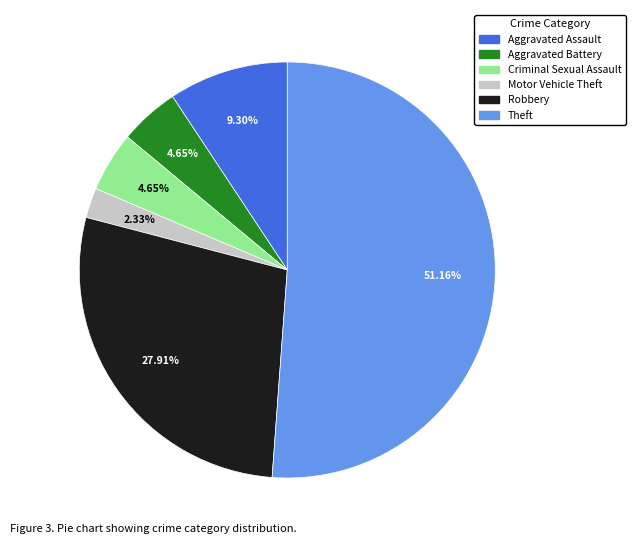

Count the number of slices in the pie.

6